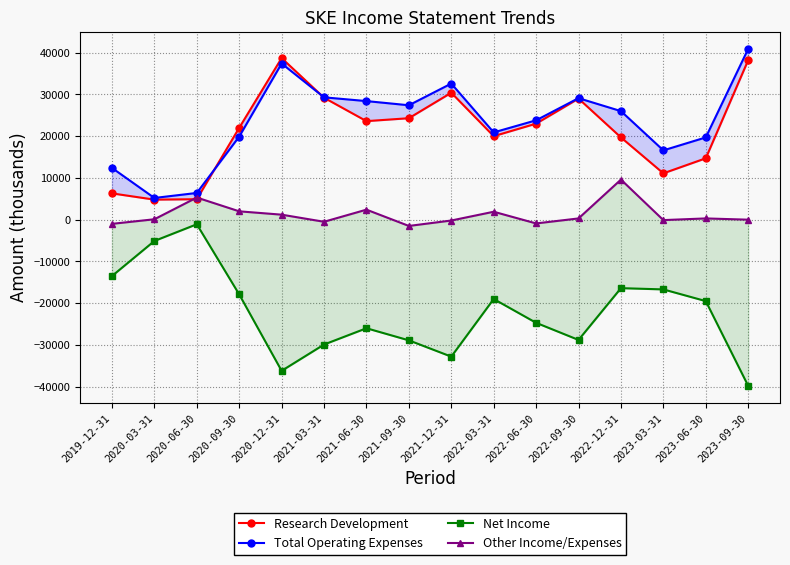

How many values in the Other Income/Expenses series are below 300?

8